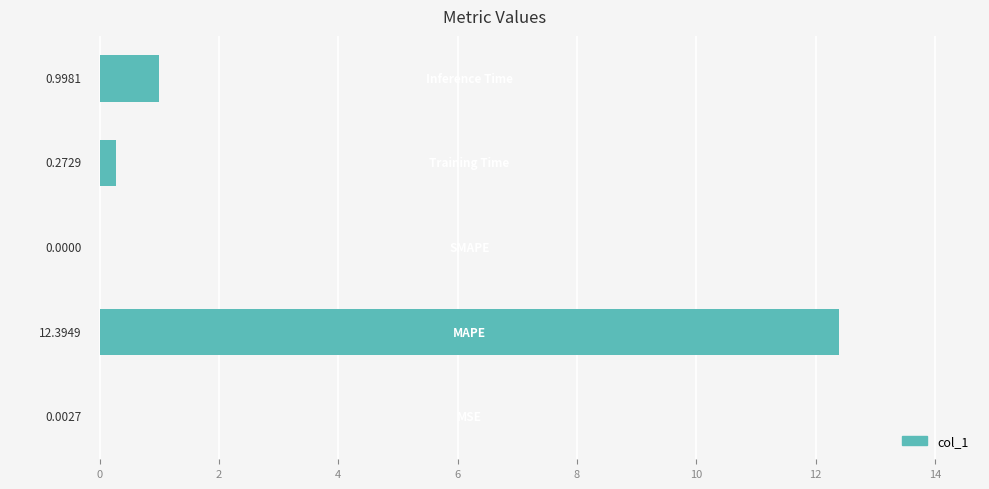

What is the average value?

2.7